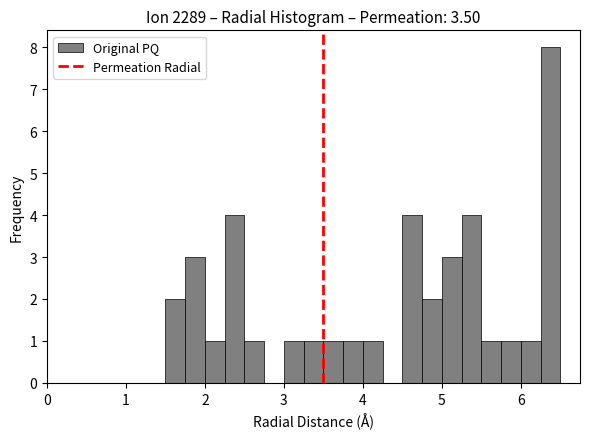

Read against the x-axis, roughly where is the centre of the tallest bar?

6.4